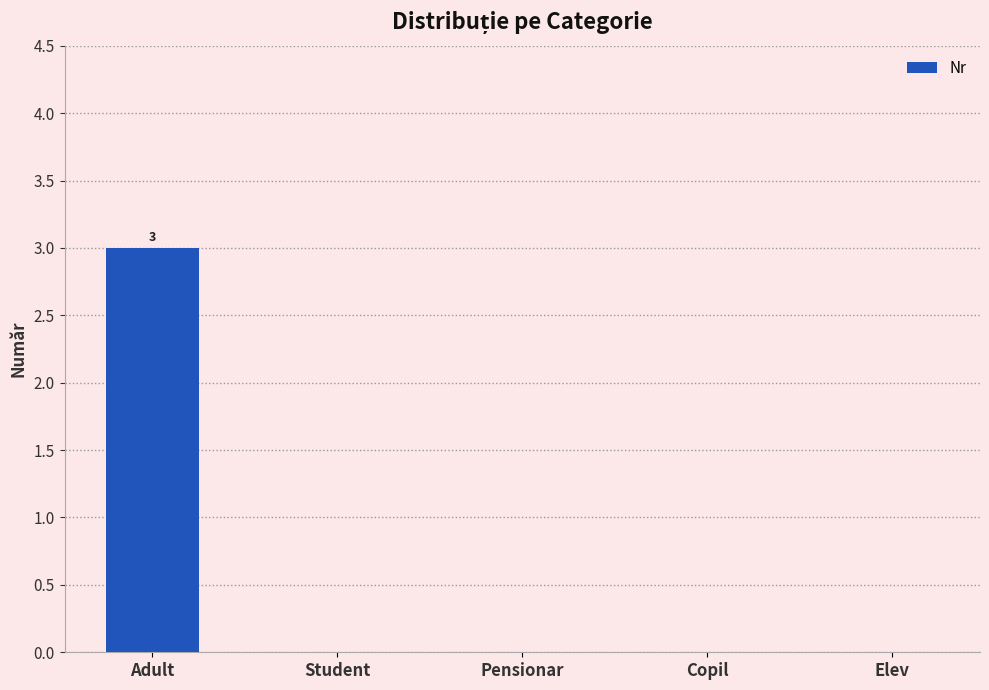

True or false: the data shows -1 at Elev.

False